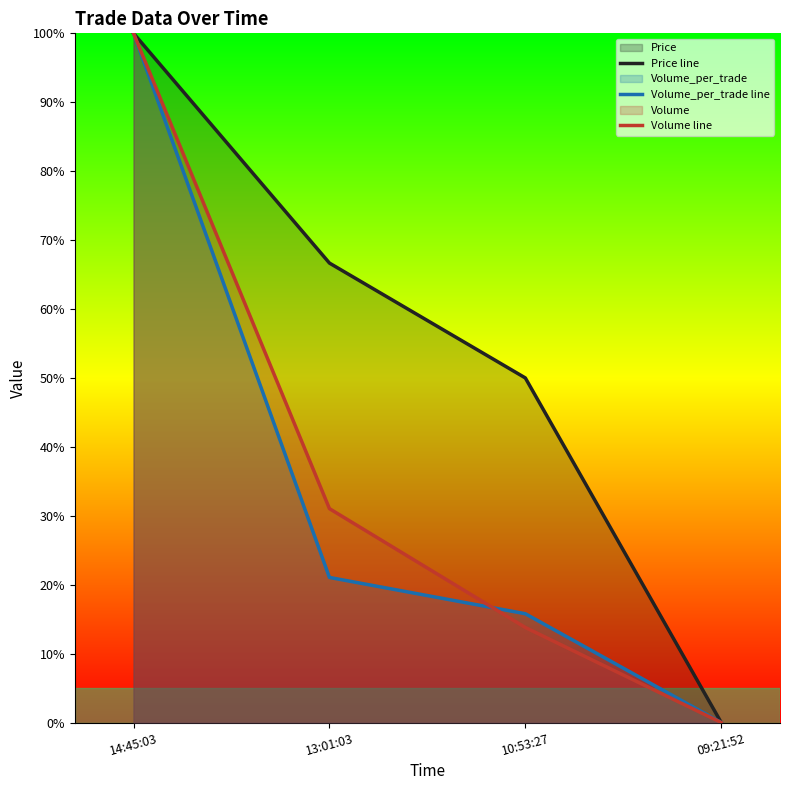

At which category is the sum across all series the highest?

14:45:03